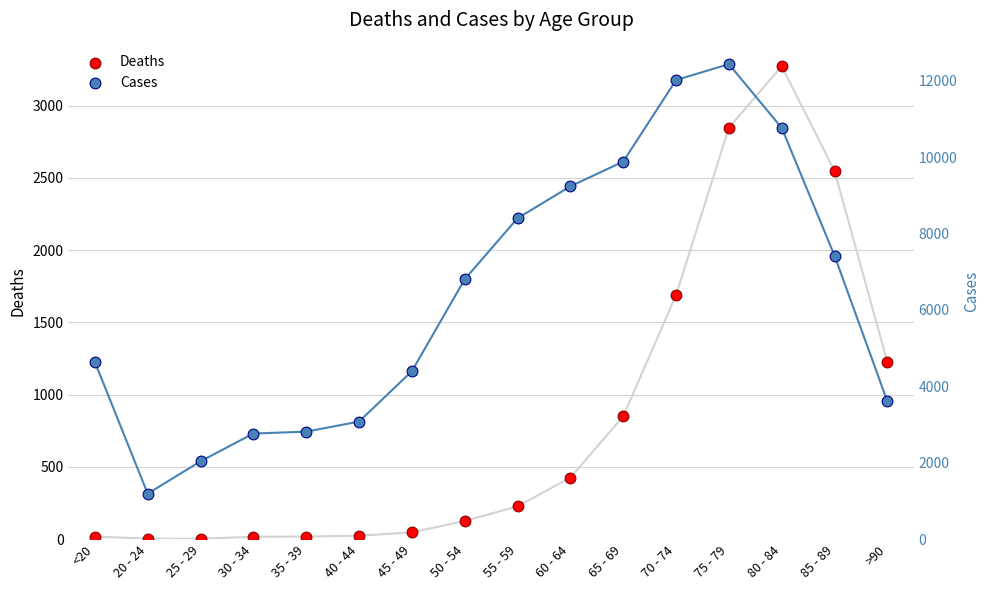

What are all the series names shown in the legend?

Deaths, Cases